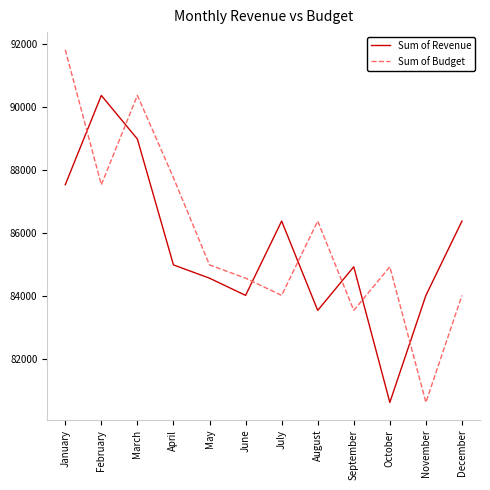

What is the minimum value shown in the chart?

80605